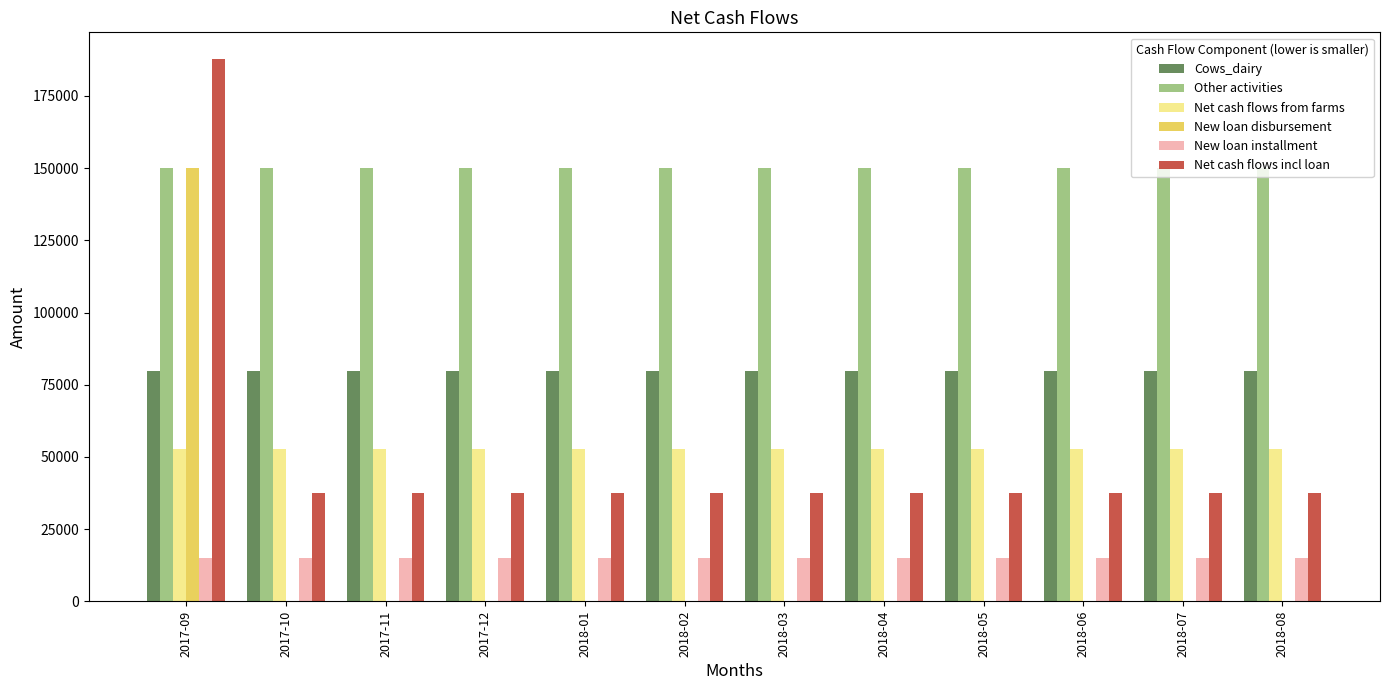

Reading left to right, extract all data points from this chart.

Cows_dairy: 79843.8	79843.8	79843.8	79843.8	79843.8	79843.8	79843.8	79843.8	79843.8	79843.8	79843.8	79843.8
Other activities: 150000.0	150000.0	150000.0	150000.0	150000.0	150000.0	150000.0	150000.0	150000.0	150000.0	150000.0	150000.0
Net cash flows from farms: 52635.0	52635.0	52635.0	52635.0	52635.0	52635.0	52635.0	52635.0	52635.0	52635.0	52635.0	52635.0
New loan disbursement: 150000.0	0.0	0.0	0.0	0.0	0.0	0.0	0.0	0.0	0.0	0.0	0.0
New loan installment: 15000.0	15000.0	15000.0	15000.0	15000.0	15000.0	15000.0	15000.0	15000.0	15000.0	15000.0	15000.0
Net cash flows incl loan: 187635.0	37635.0	37635.0	37635.0	37635.0	37635.0	37635.0	37635.0	37635.0	37635.0	37635.0	37635.0